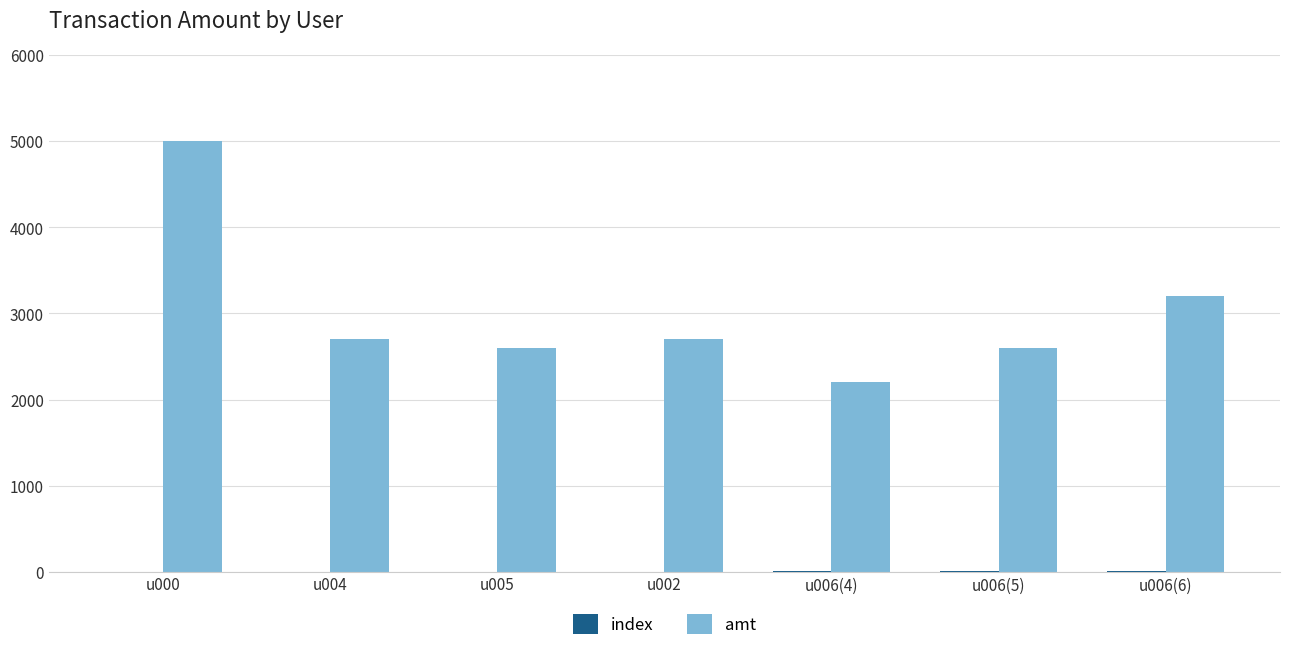

At which category is the sum across all series the highest?

u000